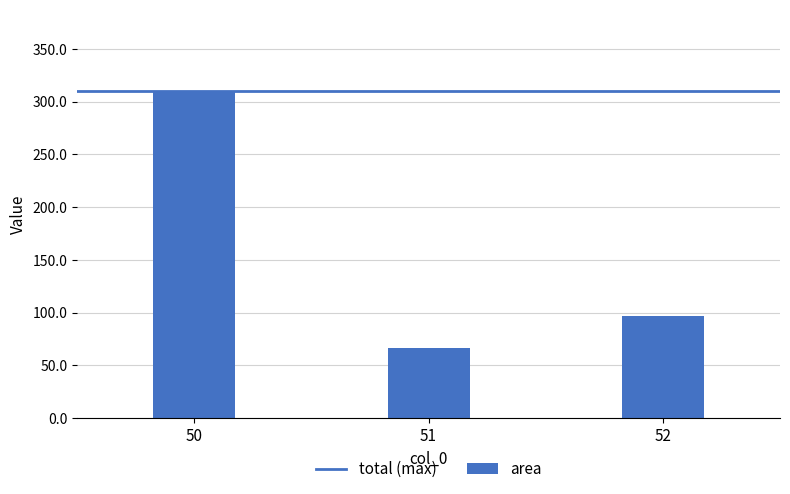

What is the sum of the values at 50 and 52?

406.6